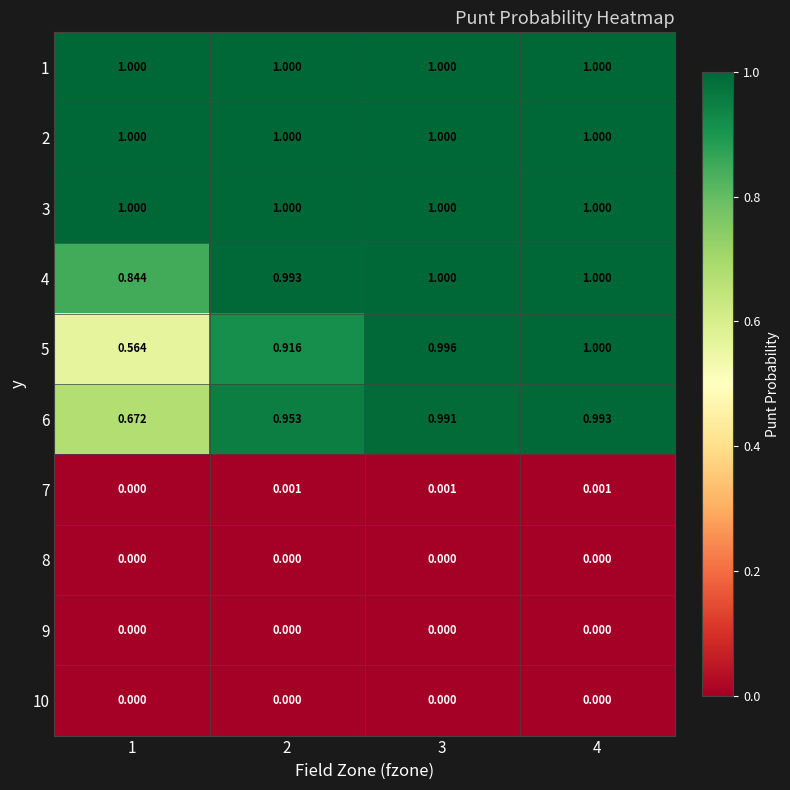

Is the value of 5 at 2 greater than the value of 9 at 3?

Yes